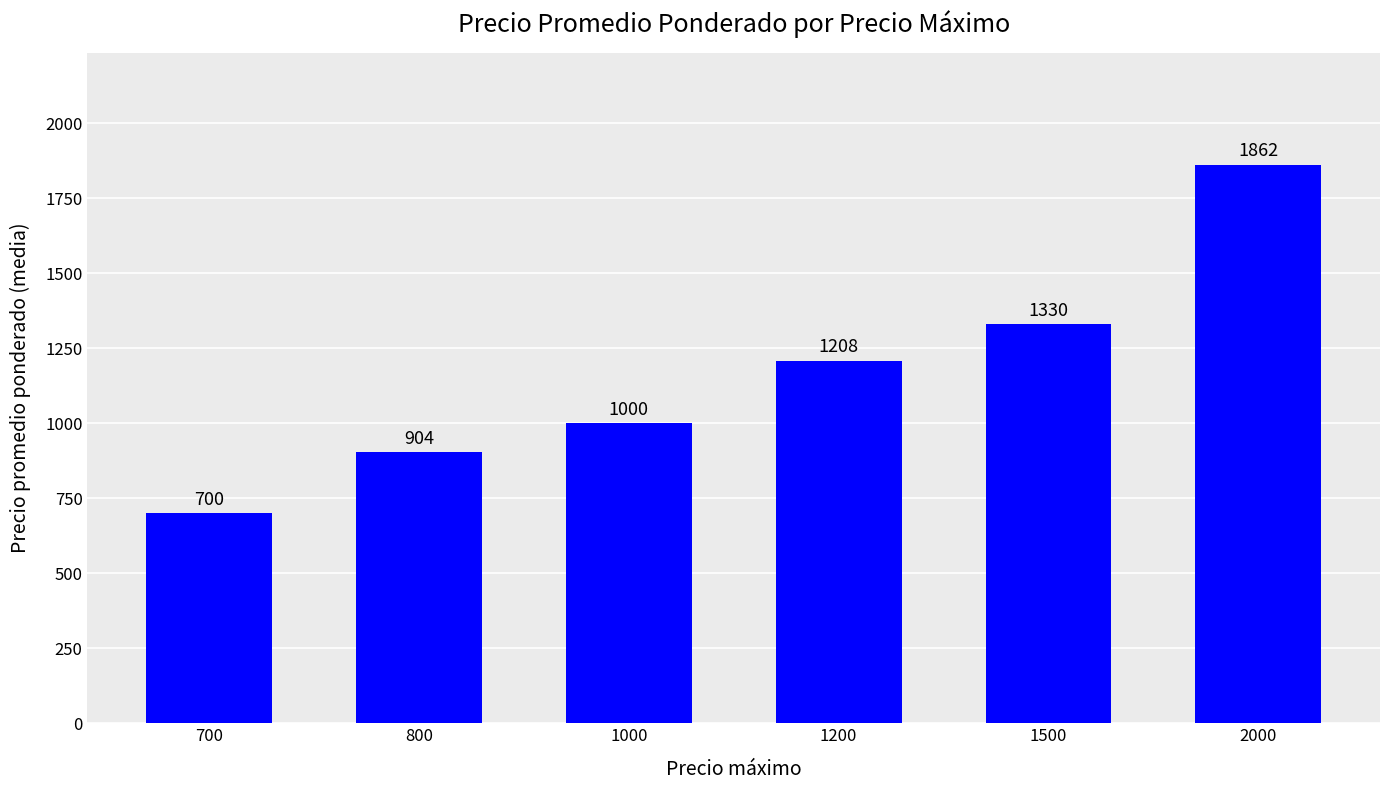

The value at 1000 is 1000.0. True or false?

True